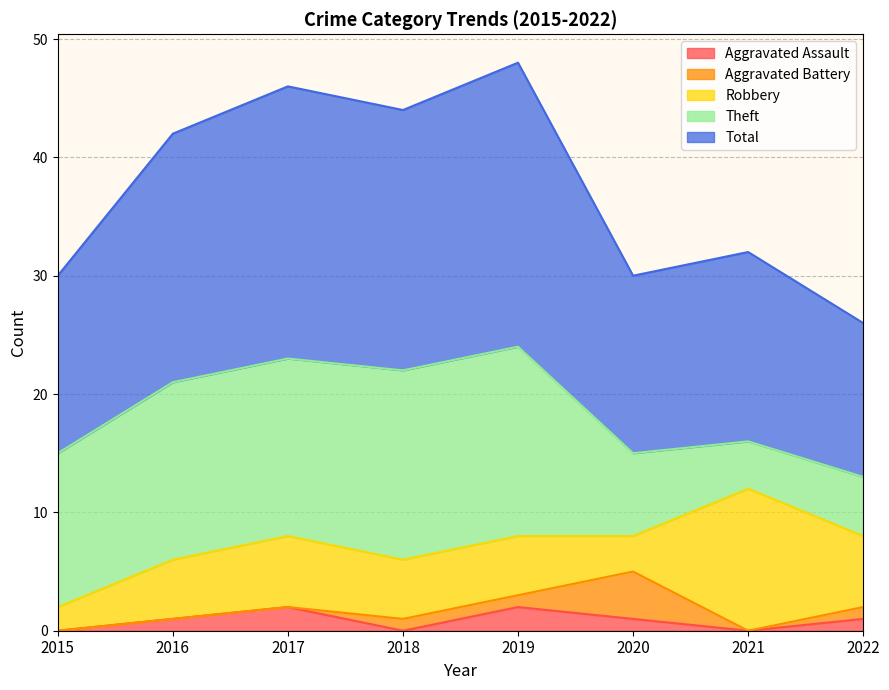

Reading left to right, list all the values displayed in this chart.

Aggravated Assault: 0	1	2	0	2	1	0	1
Aggravated Battery: 0	0	0	1	1	4	0	1
Robbery: 2	5	6	5	5	3	12	6
Theft: 13	15	15	16	16	7	4	5
Total: 15	21	23	22	24	15	16	13